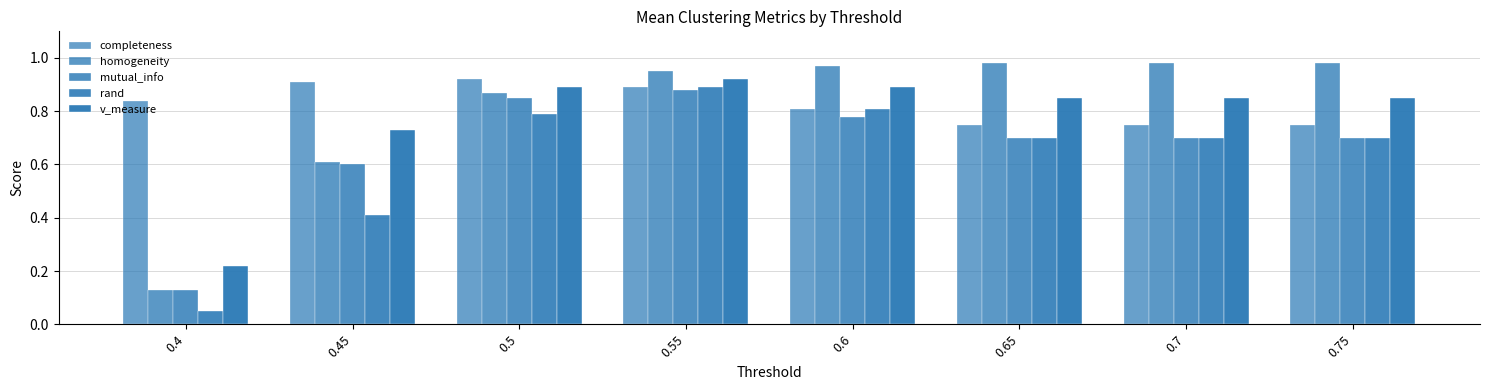

How many groups of bars are there?

8